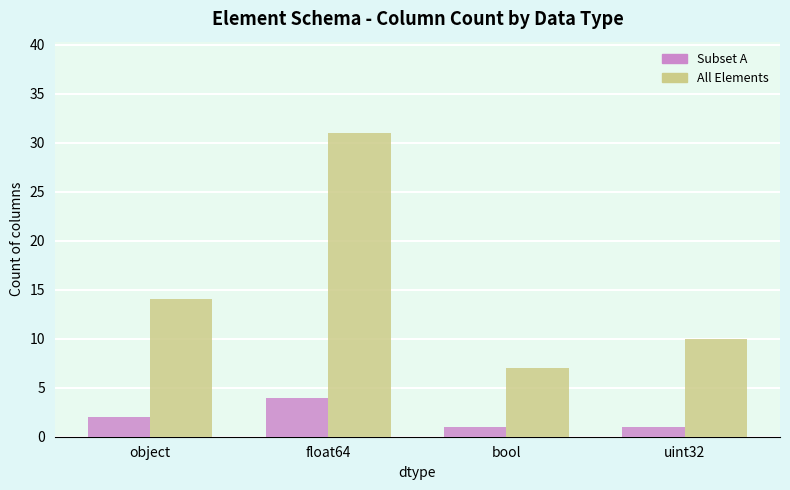

At which category does the chart reach its peak across all series?

float64